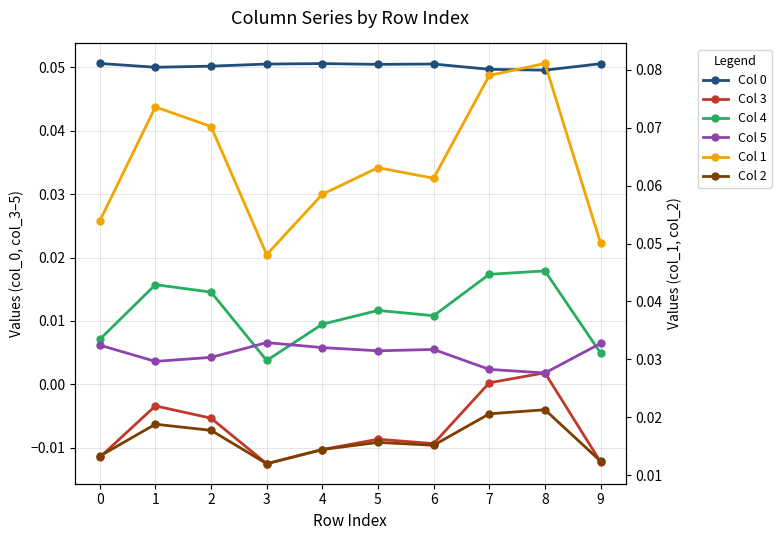

True or false: Col 3 has a value of -0.0 at 3.

False